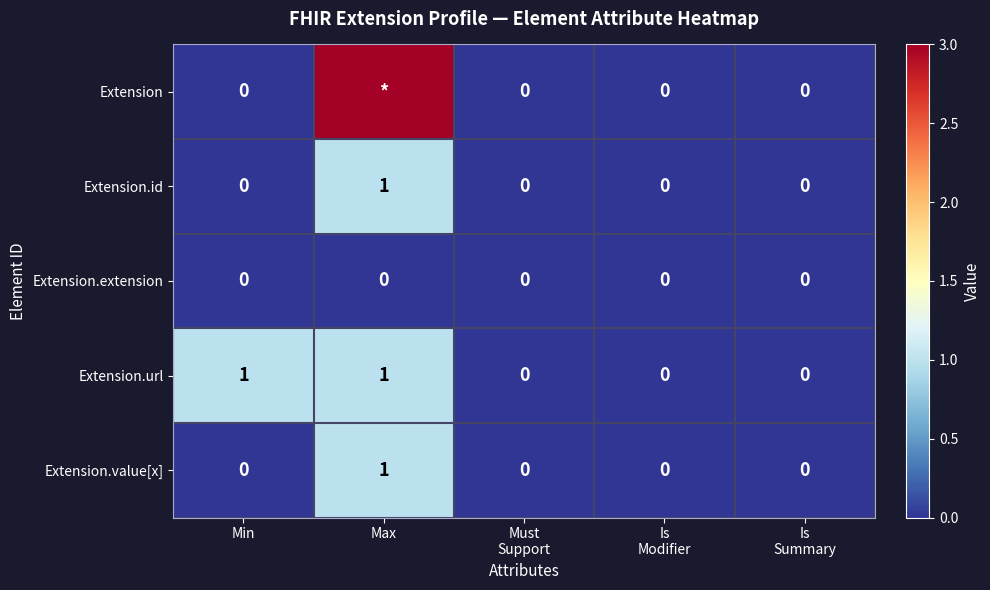

The value of Extension.url at Max is 2. True or false?

False